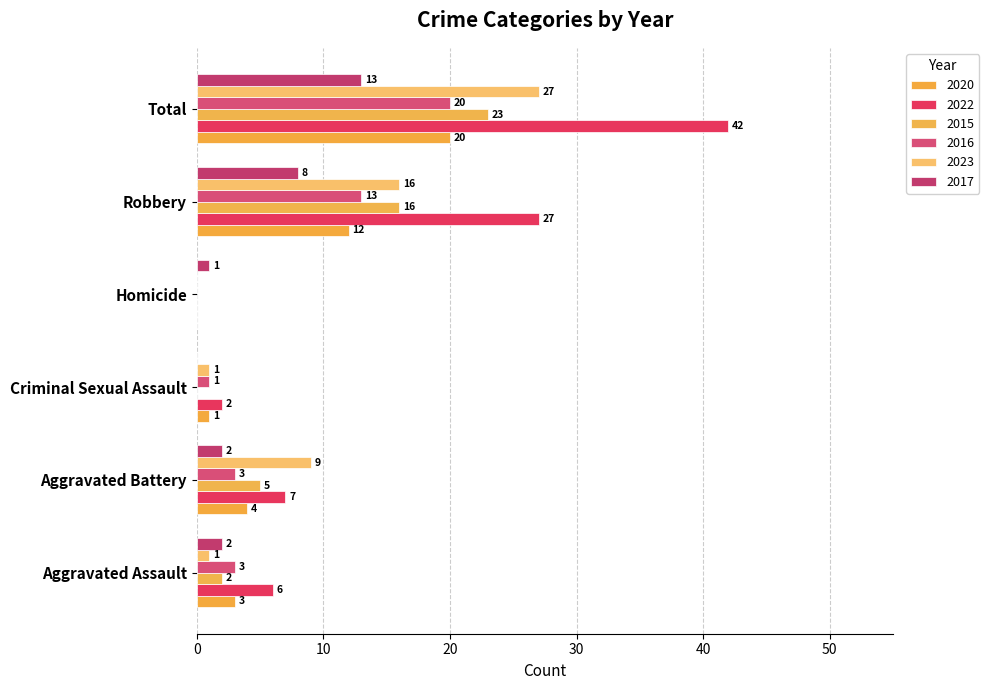

How many values in 2017 are above zero?

5